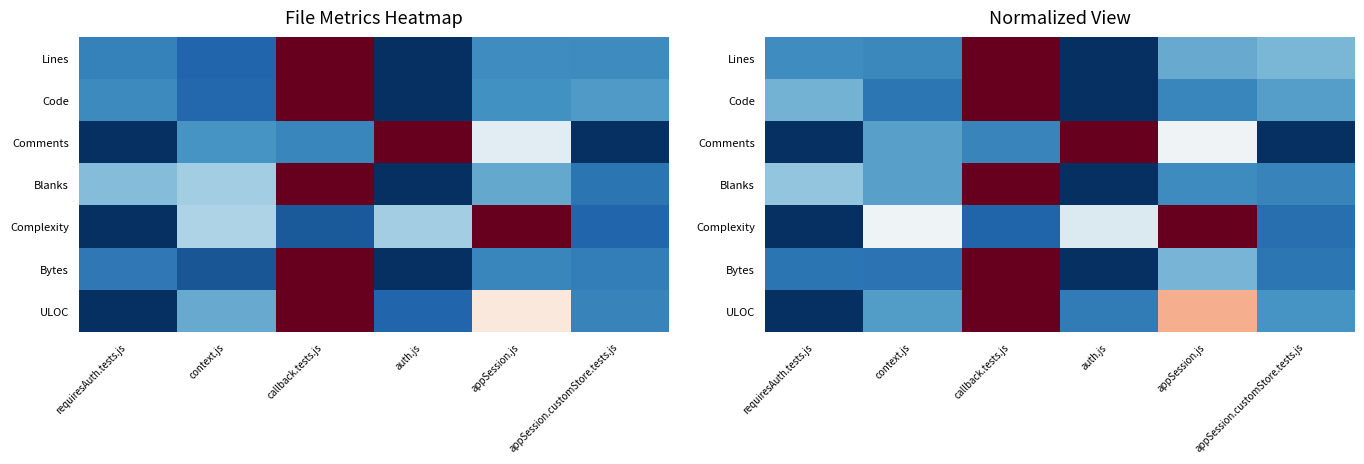

At requiresAuth.tests.js, list the series in order from largest to smallest.

Blanks, Code, Lines, Bytes, Comments, Complexity, ULOC